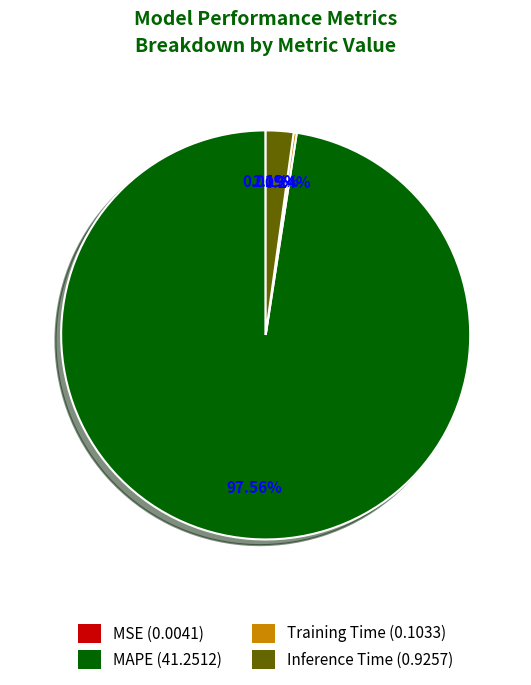

Which slice is the largest?

MAPE